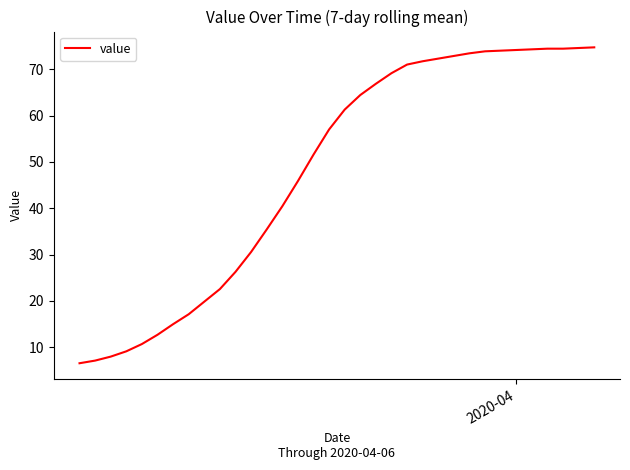

How many lines are shown in the chart?

1